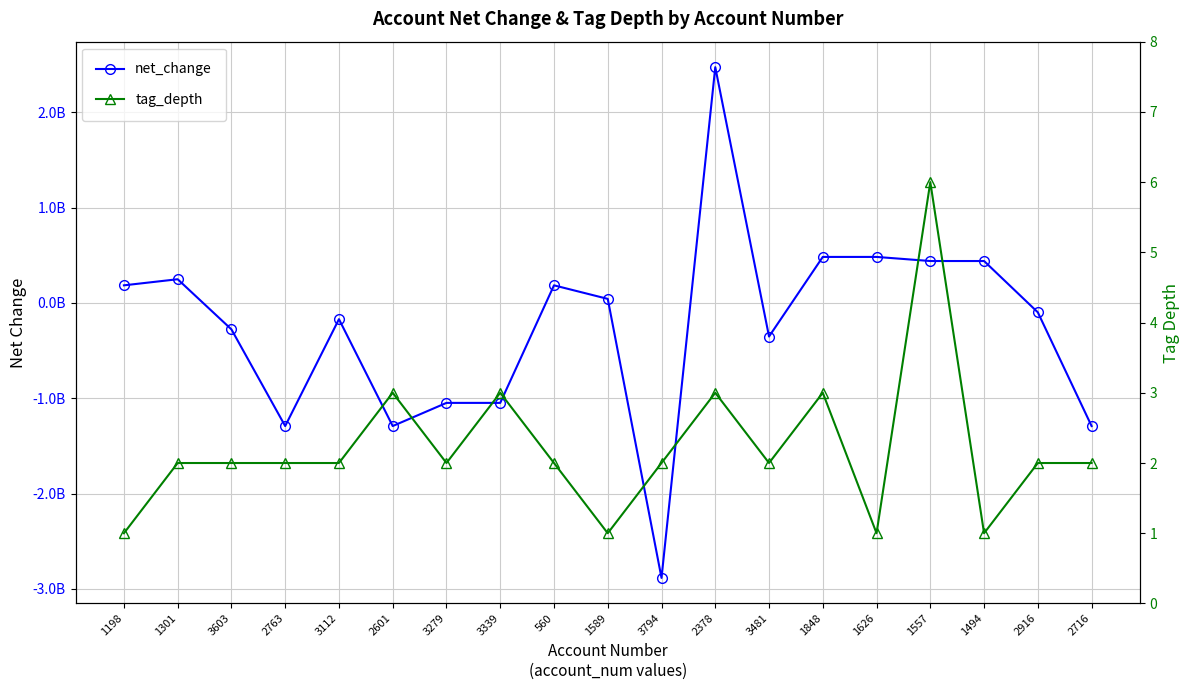

At 1198, list the series in order from smallest to largest.

tag_depth, net_change